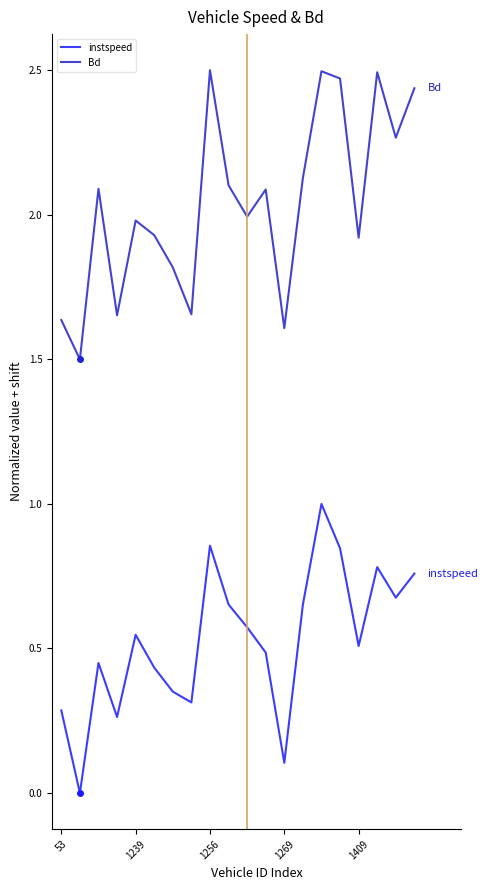

In instspeed, how many points are lower than both neighbors (excluding endpoints)?

6